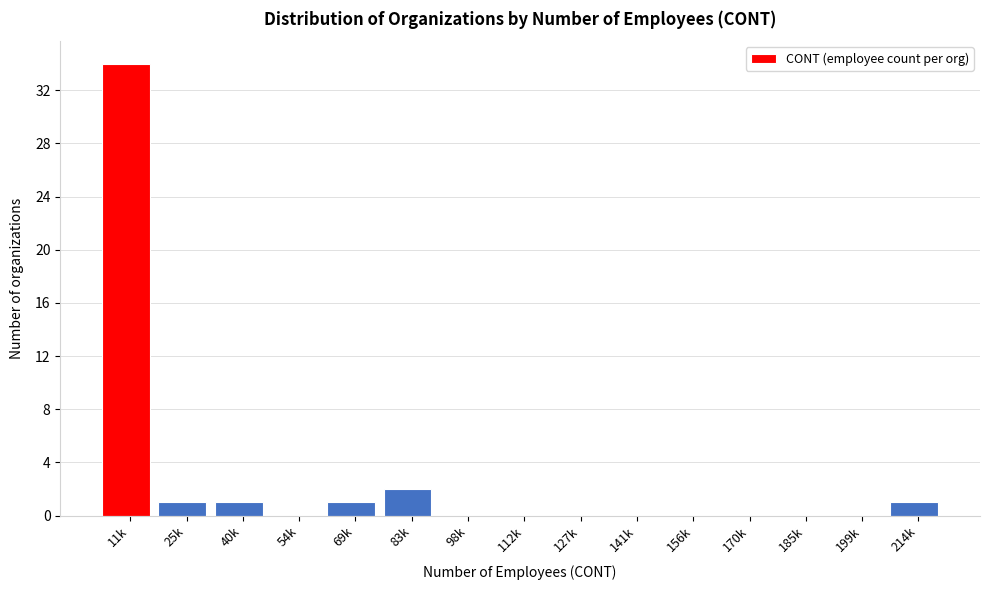

Reading left to right, extract all data points from this chart.

11k=34	25k=1	40k=1	54k=0	69k=1	83k=2	98k=0	112k=0	127k=0	141k=0	156k=0	170k=0	185k=0	199k=0	214k=1